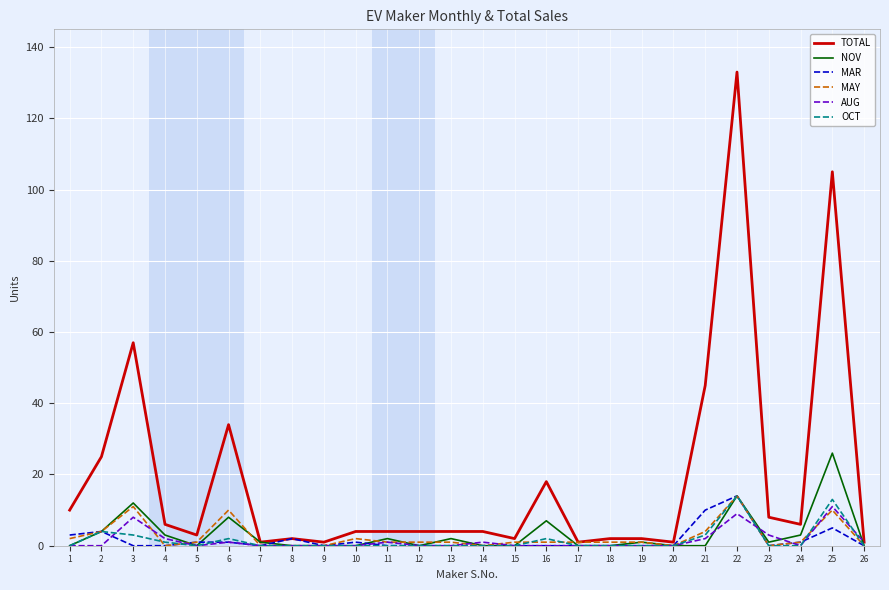

Between 2 and 25, which series saw the biggest shift?

TOTAL